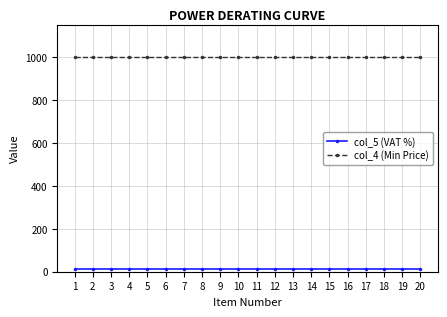

Reading right to left, what are all the values shown in this chart?

col_5 (VAT %): 15	15	15	15	15	15	15	15	15	15	15	15	15	15	15	15	15	15	15	15
col_4 (Min Price): 1000	1000	1000	1000	1000	1000	1000	1000	1000	1000	1000	1000	1000	1000	1000	1000	1000	1000	1000	1000